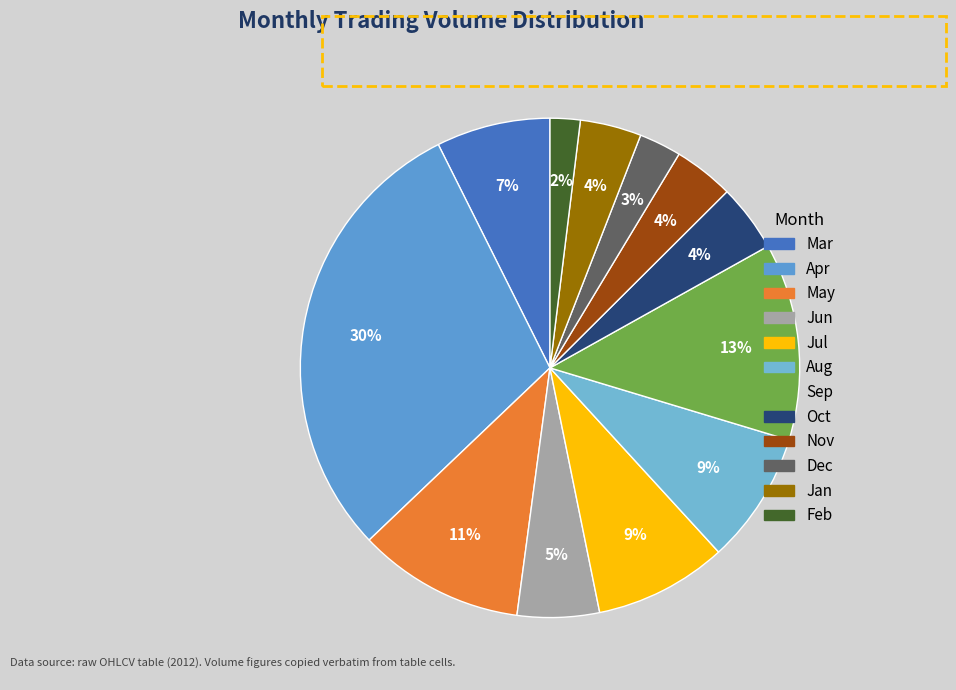

Is there any slice that represents more than half of the pie?

No